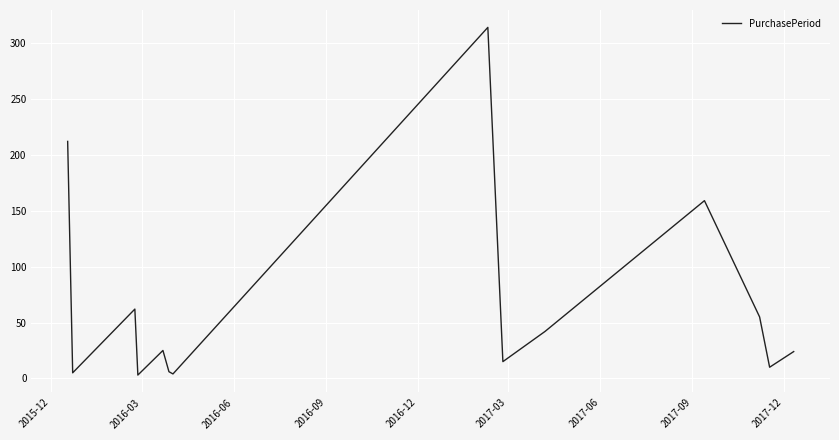

How many distinct data groups are displayed?

1